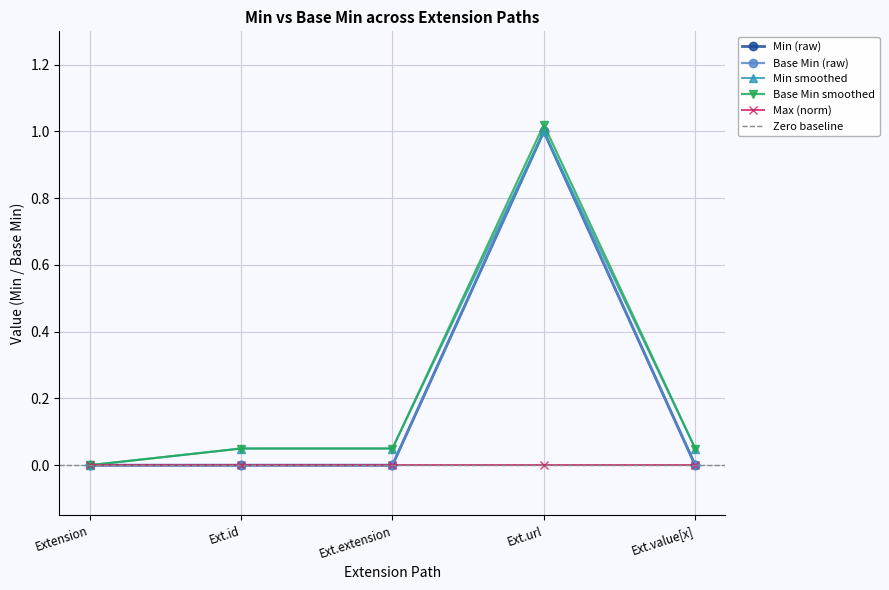

What is the difference between the maximum and second lowest values in the Extension series?

1